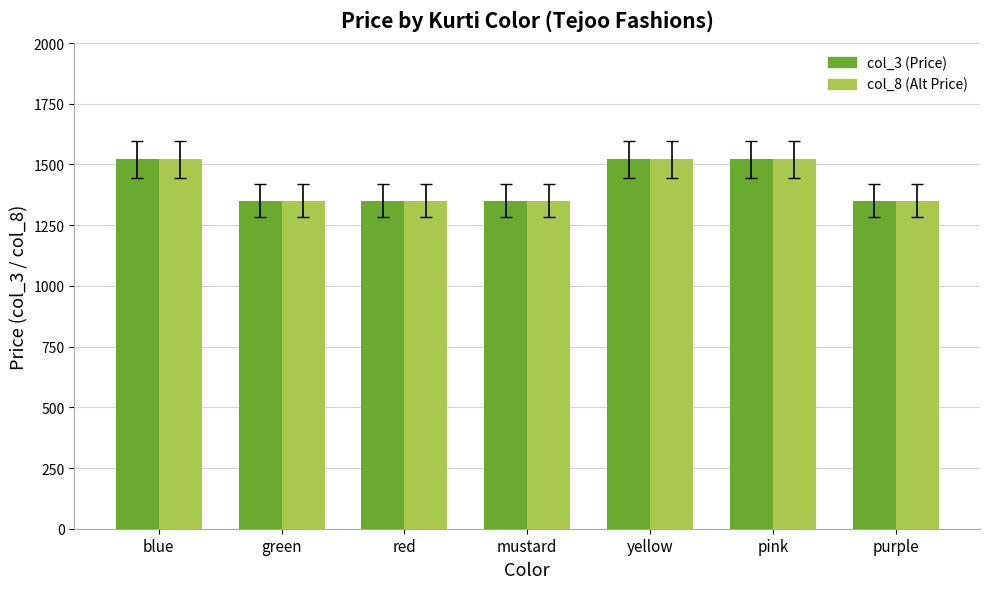

What is the label of the 2nd bar from the right?

pink